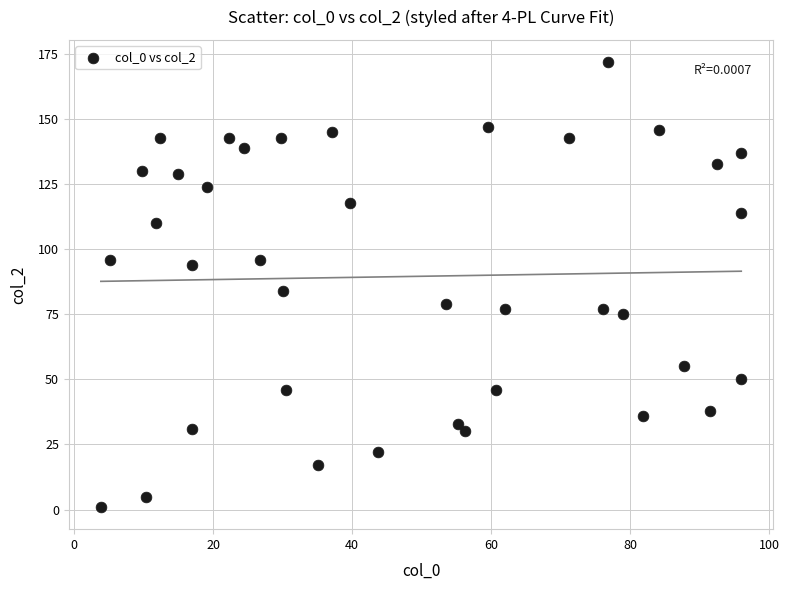

What Y value in the scatter plot is closest to 86?

84